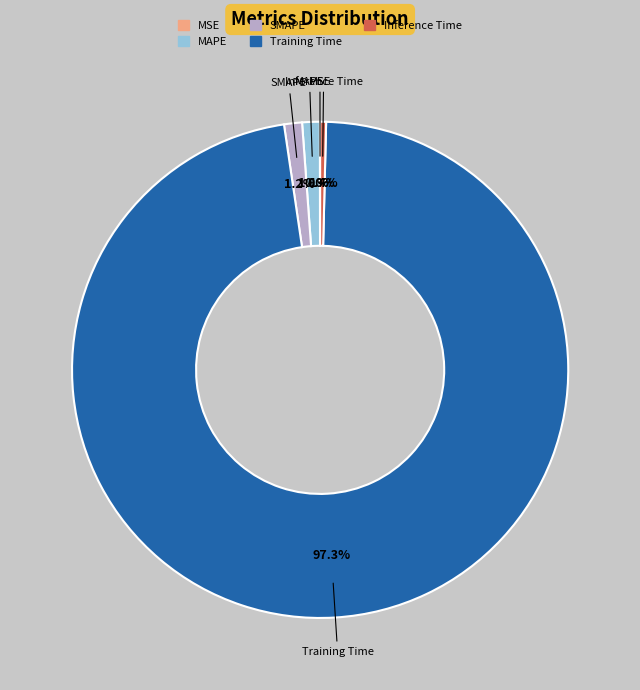

What is the largest slice in the pie chart?

Training Time